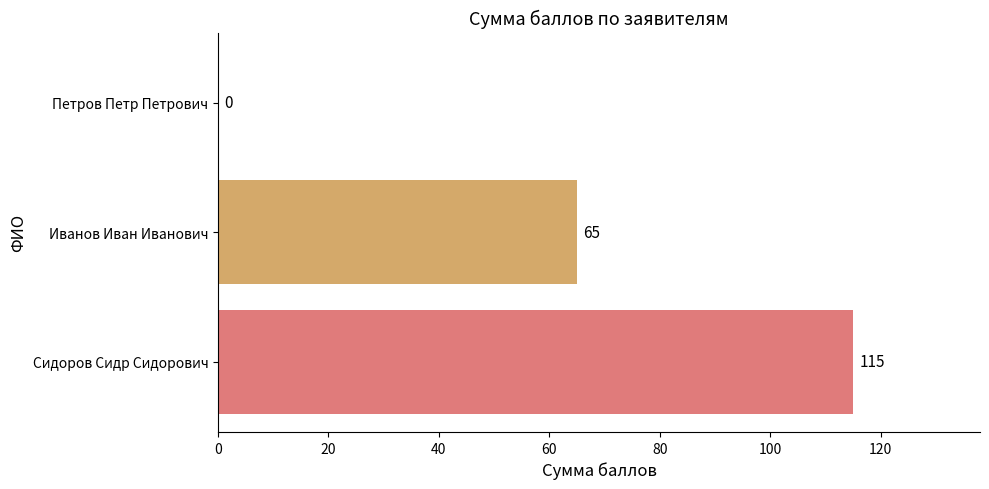

Reading bottom to top, list all the values displayed in this chart.

Сидоров Сидр Сидорович=115	Иванов Иван Иванович=65	Петров Петр Петрович=0